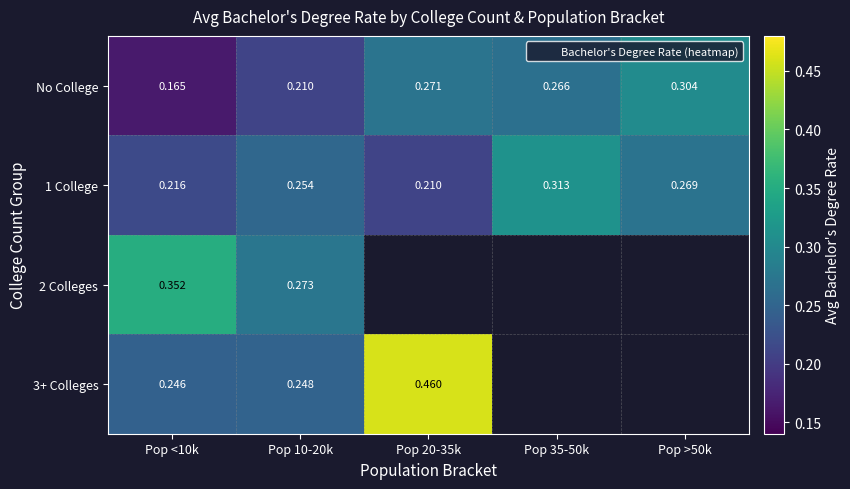

At how many categories does at least one series exceed 0?

5